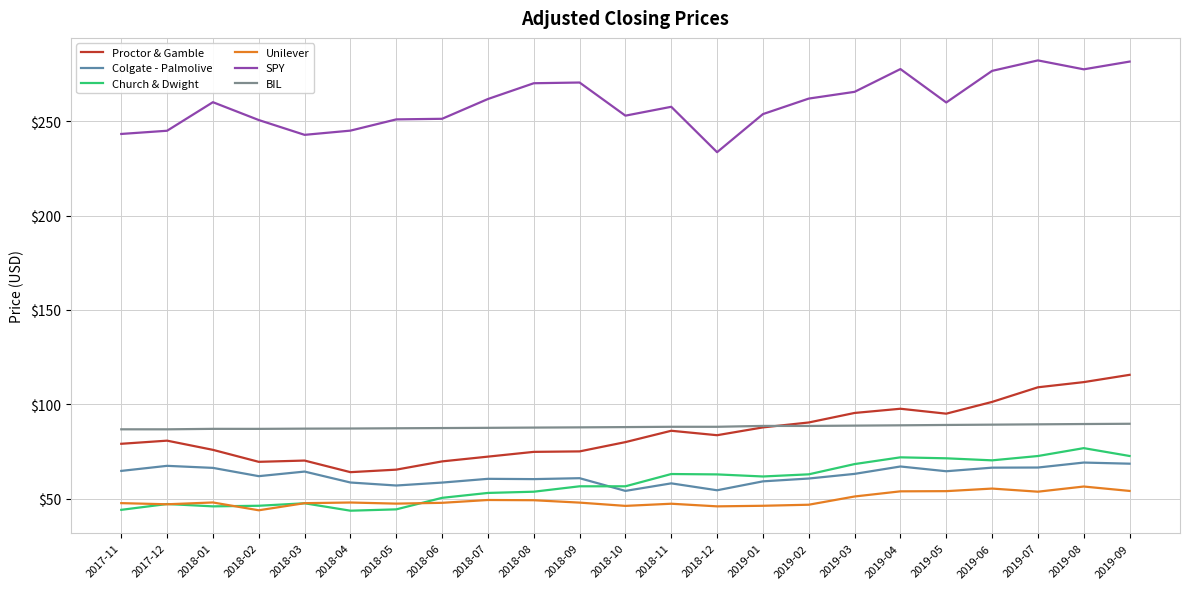

What is the total value across all series at 2018-07?

584.5